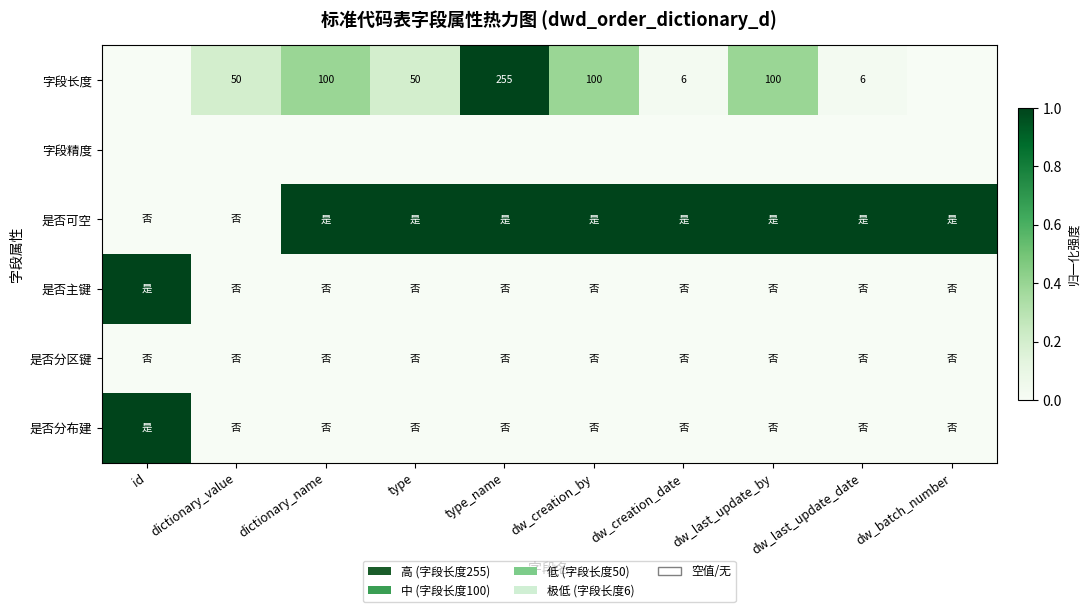

What is the difference between the highest and lowest values at dictionary_value?

0.2